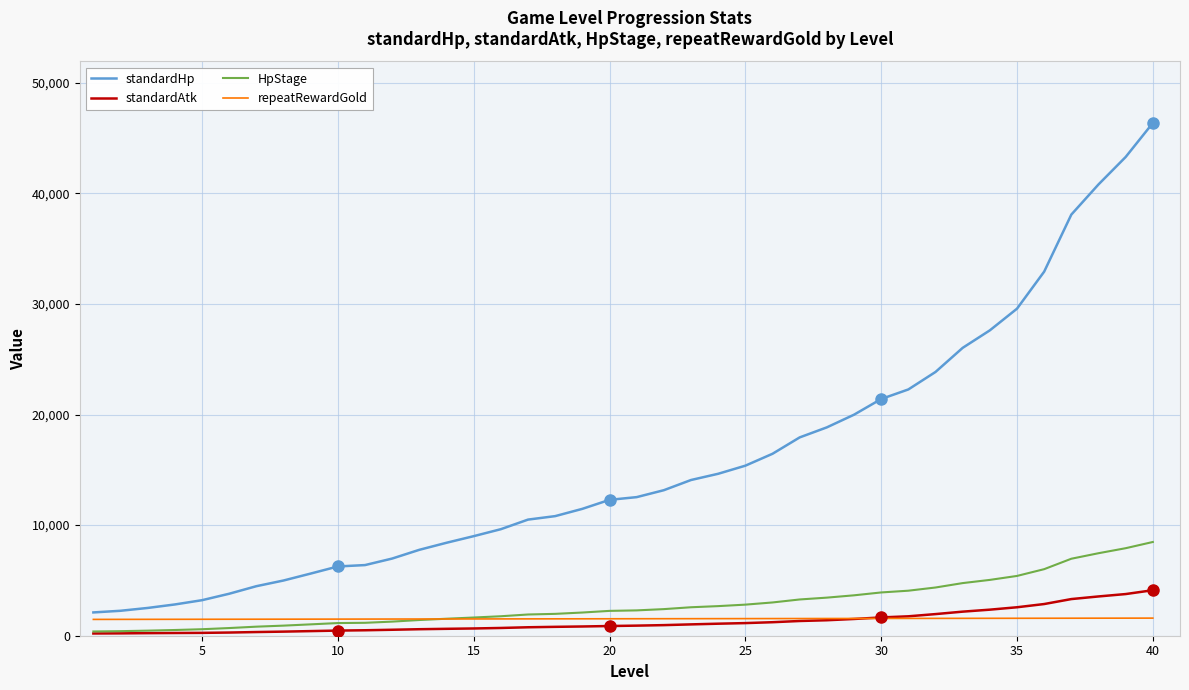

What are all the series names shown in the legend?

standardHp, standardAtk, HpStage, repeatRewardGold